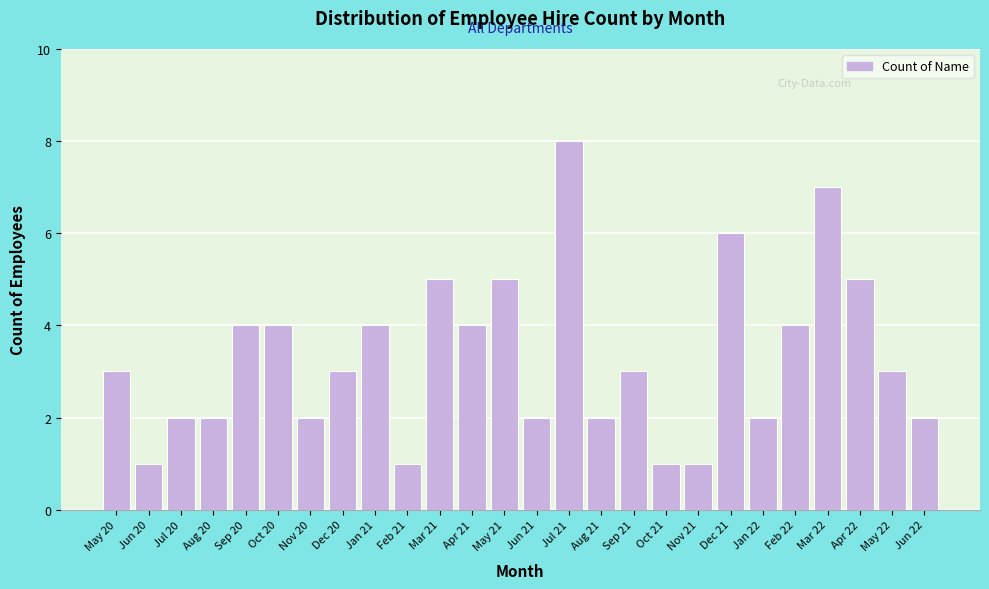

Reading right to left, what are all the values shown in this chart?

Jun 22=2	May 22=3	Apr 22=5	Mar 22=7	Feb 22=4	Jan 22=2	Dec 21=6	Nov 21=1	Oct 21=1	Sep 21=3	Aug 21=2	Jul 21=8	Jun 21=2	May 21=5	Apr 21=4	Mar 21=5	Feb 21=1	Jan 21=4	Dec 20=3	Nov 20=2	Oct 20=4	Sep 20=4	Aug 20=2	Jul 20=2	Jun 20=1	May 20=3